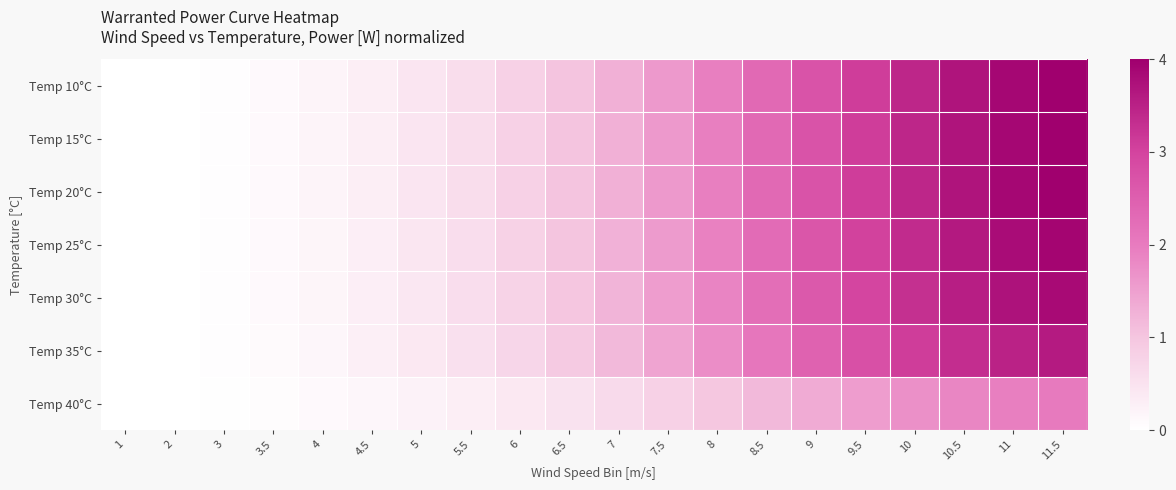

At how many categories does at least one series exceed 2?

7